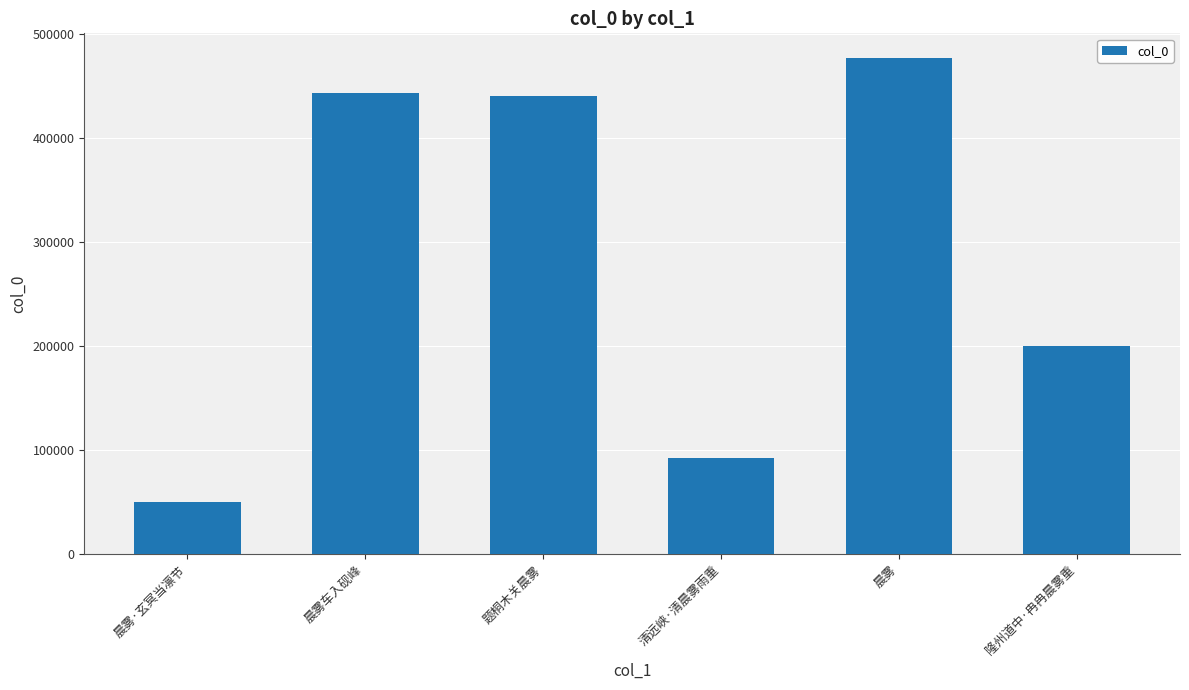

Is it true that the value at 晨雾·玄冥当凛节 is 50311?

True